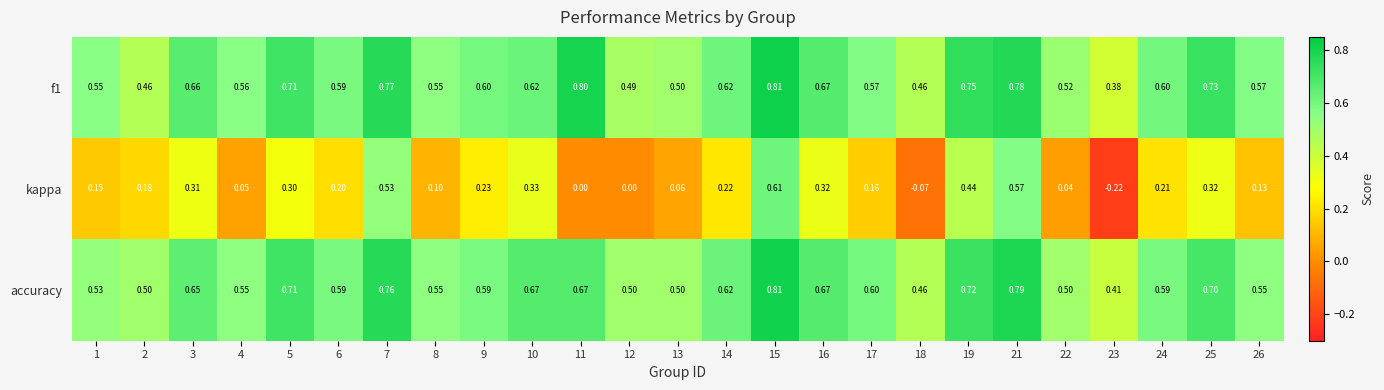

Which series has the widest spread of values?

kappa